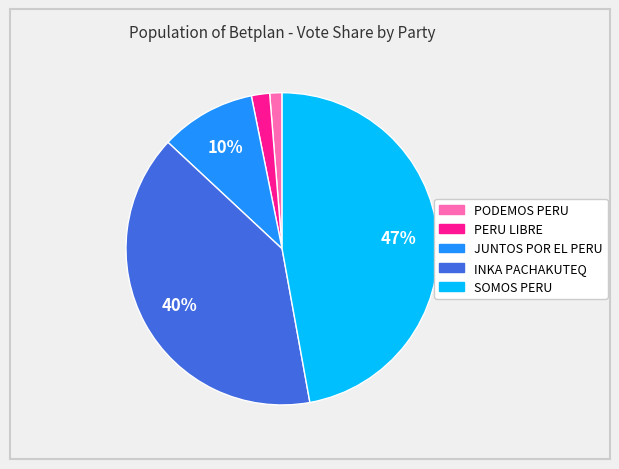

Is the sum of PODEMOS PERU and PERU LIBRE greater than half?

No